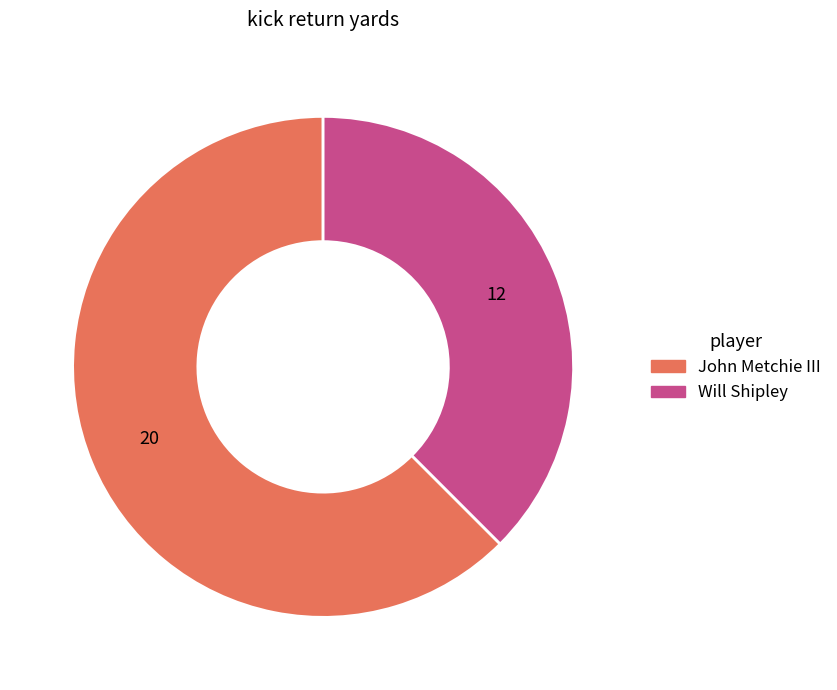

Combined, do John Metchie III and Will Shipley account for over 50%?

Yes